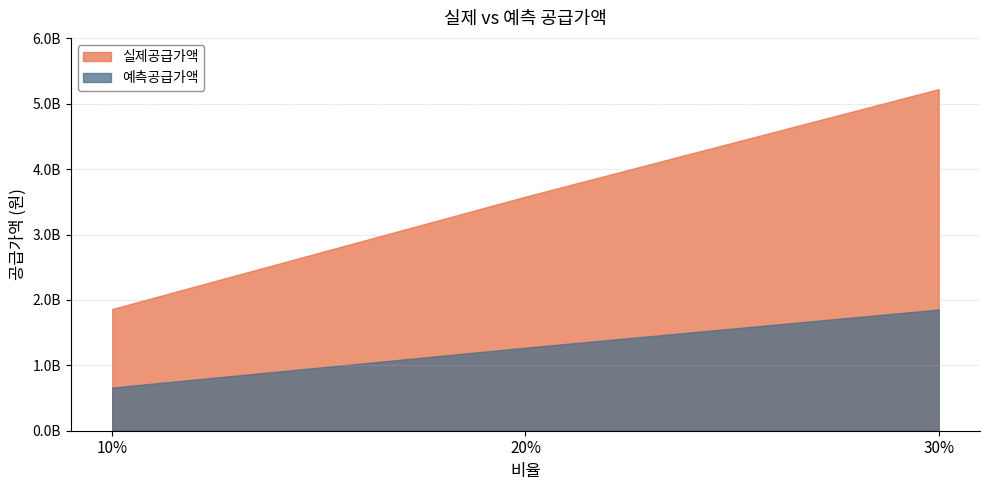

Which label corresponds to the largest value in the chart?

30%